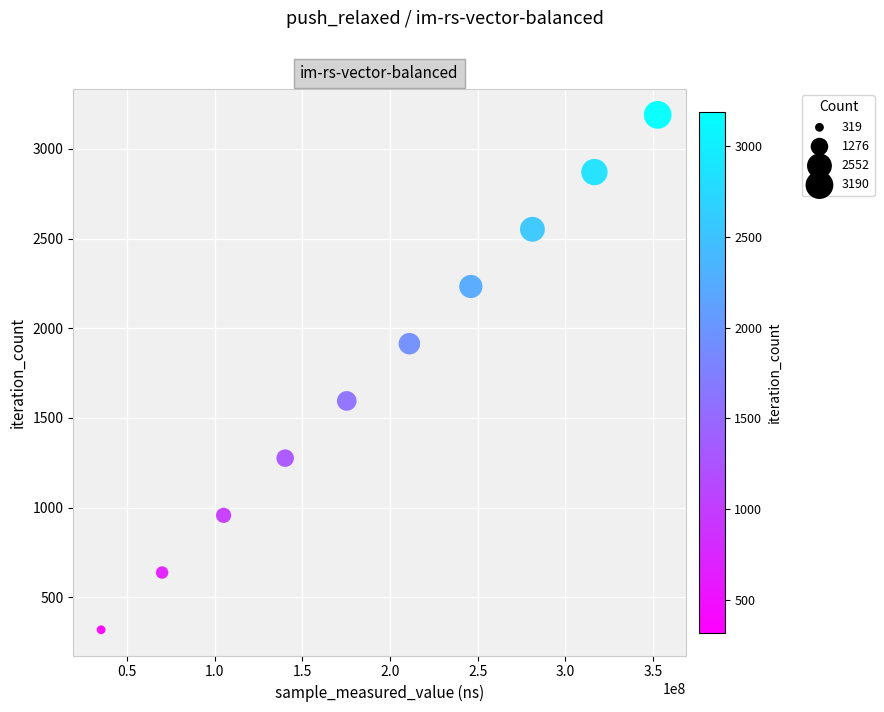

What is the range of X values (max minus min)?

317578737